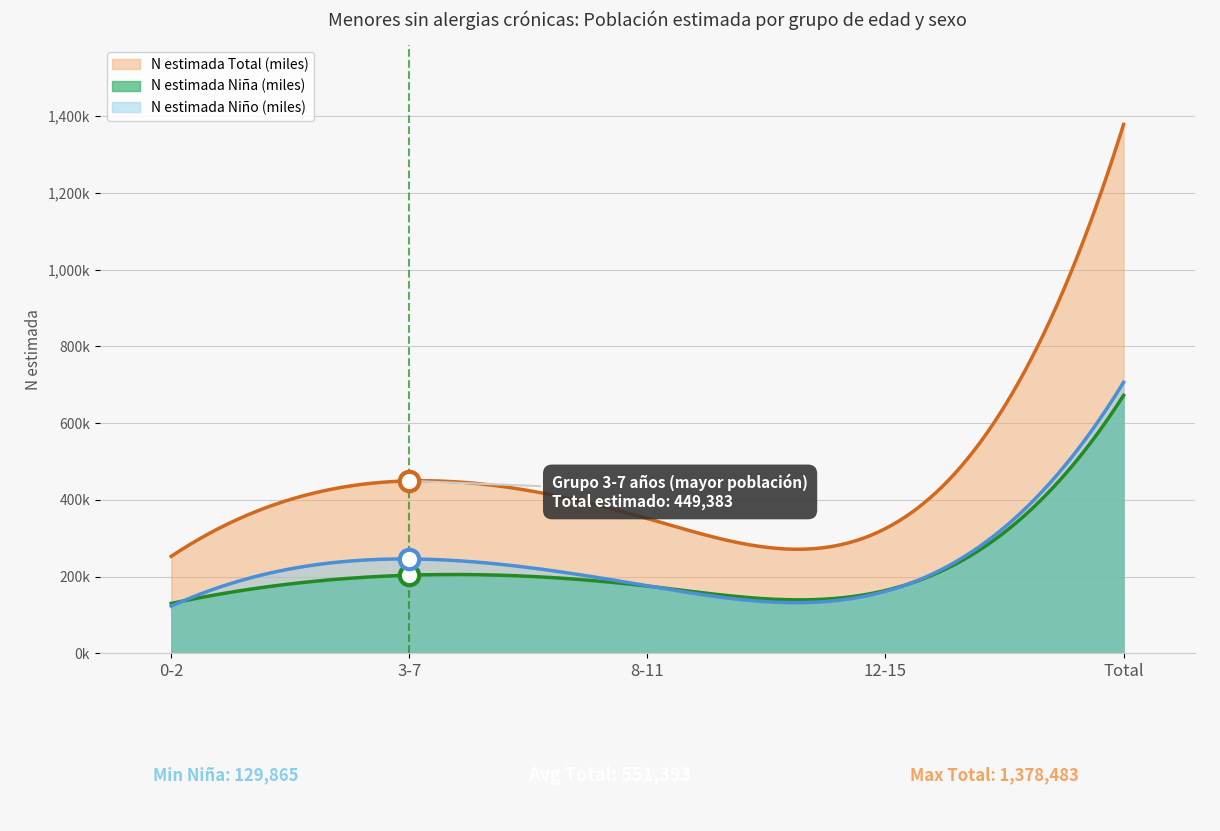

Is it true that N estimada Total (miles) equals 252727 at 0-2?

True